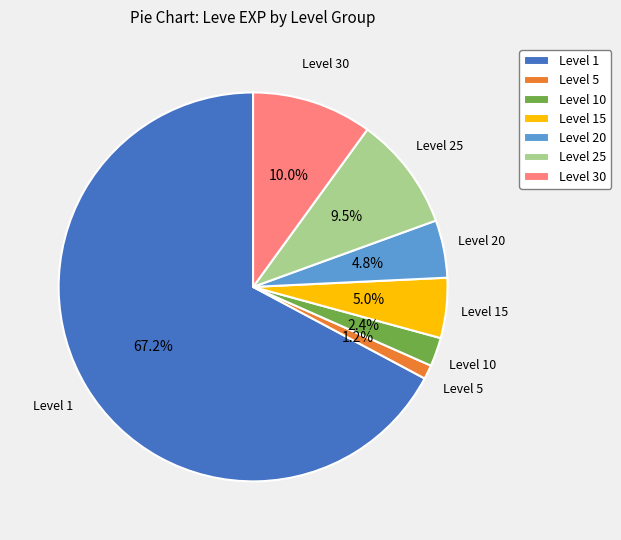

Count the number of slices in the pie.

7